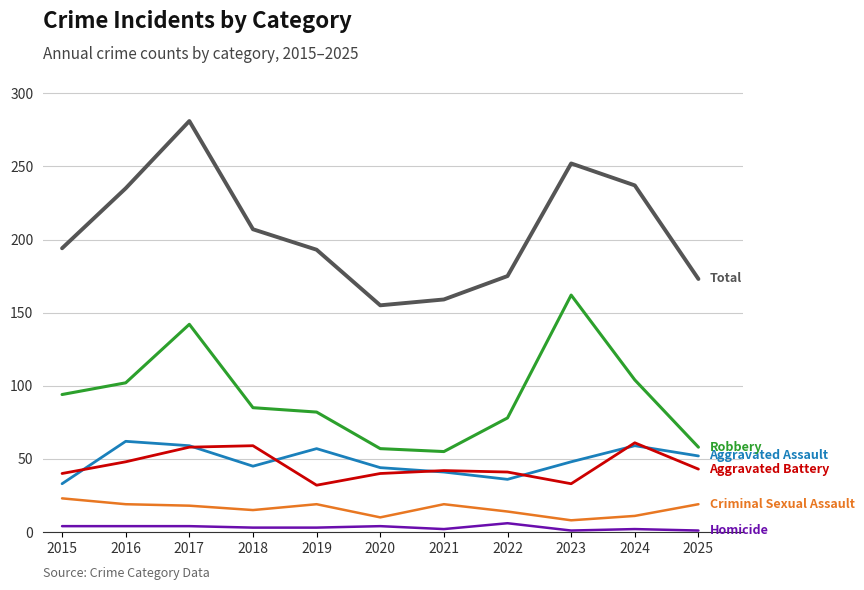

At which category is the sum across all series the highest?

2017